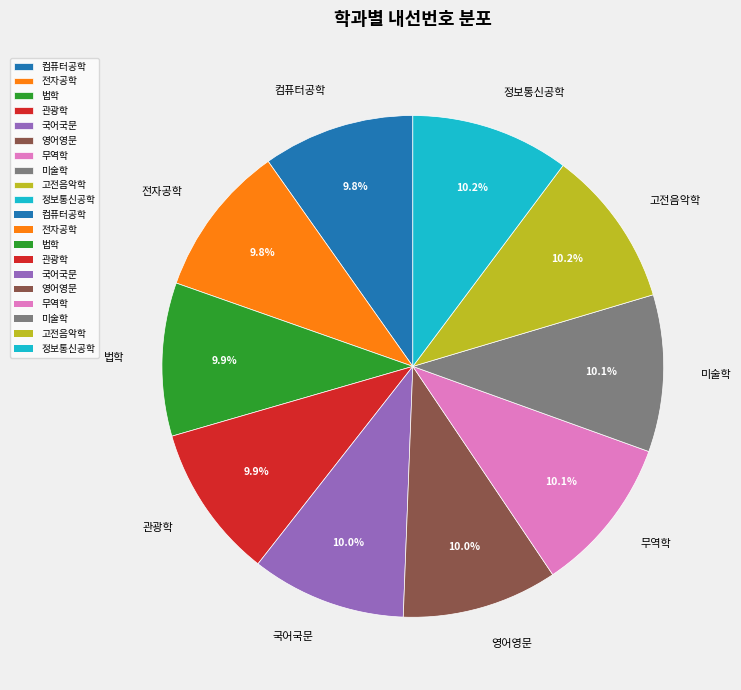

Does 법학 account for over 50% of the chart?

No